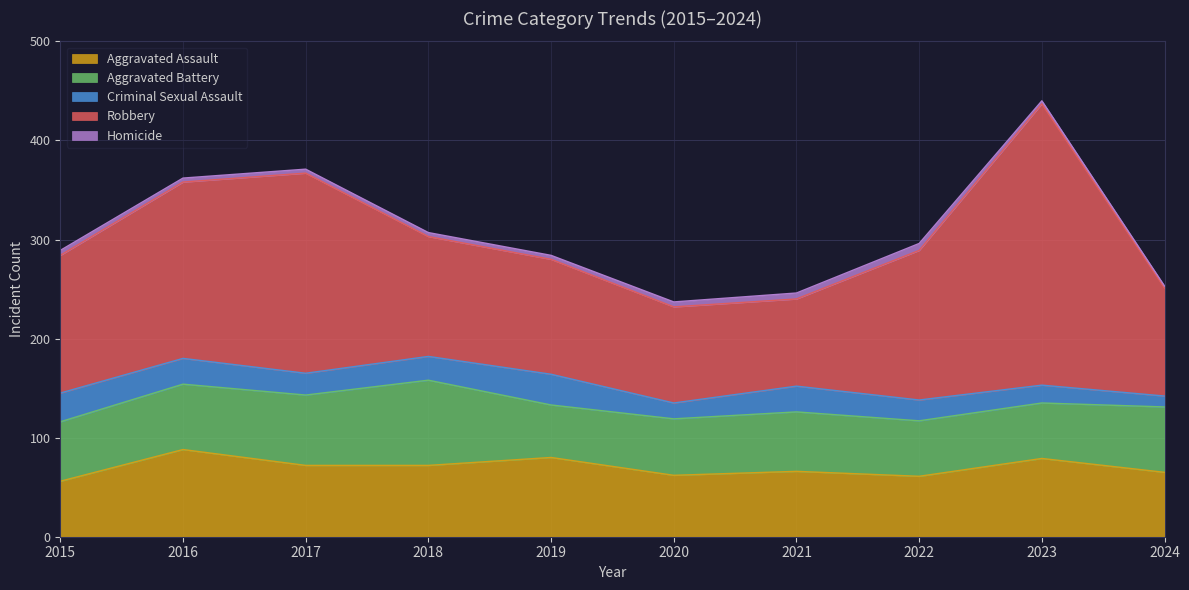

At which label is Aggravated Assault closest to 72?

2017